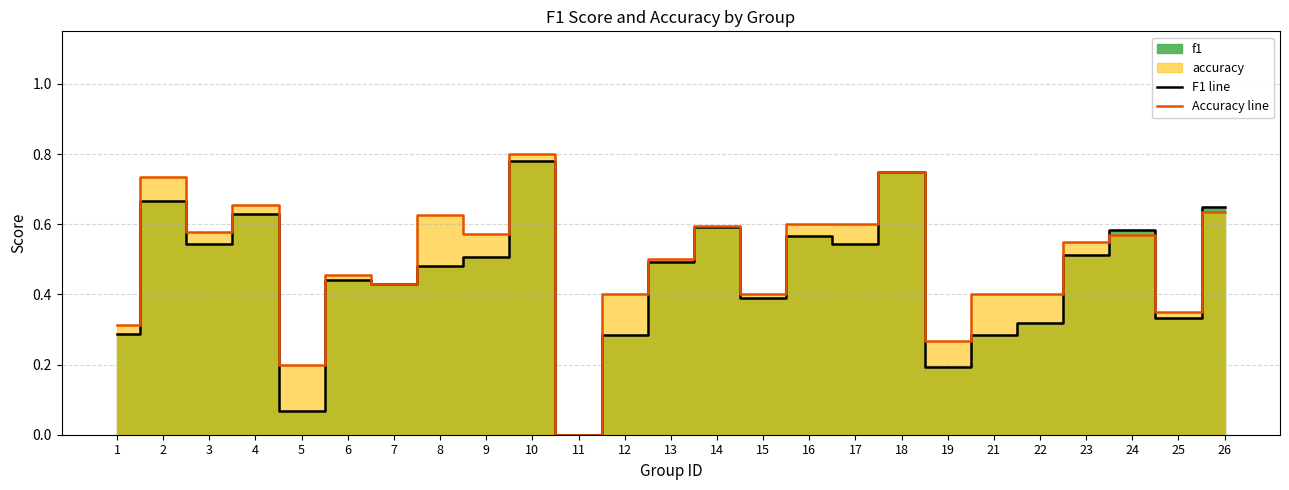

Where is the first local maximum for Accuracy line?

2